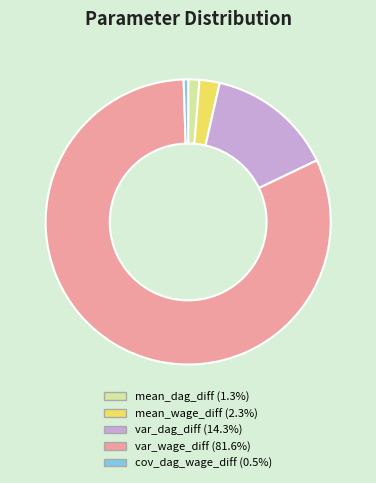

Is the sum of cov_dag_wage_diff and var_wage_diff greater than half?

Yes